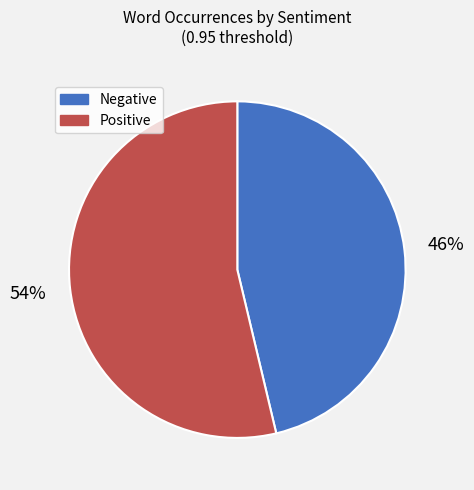

Approximately how many times larger is the value at Negative compared to Positive?

0.9